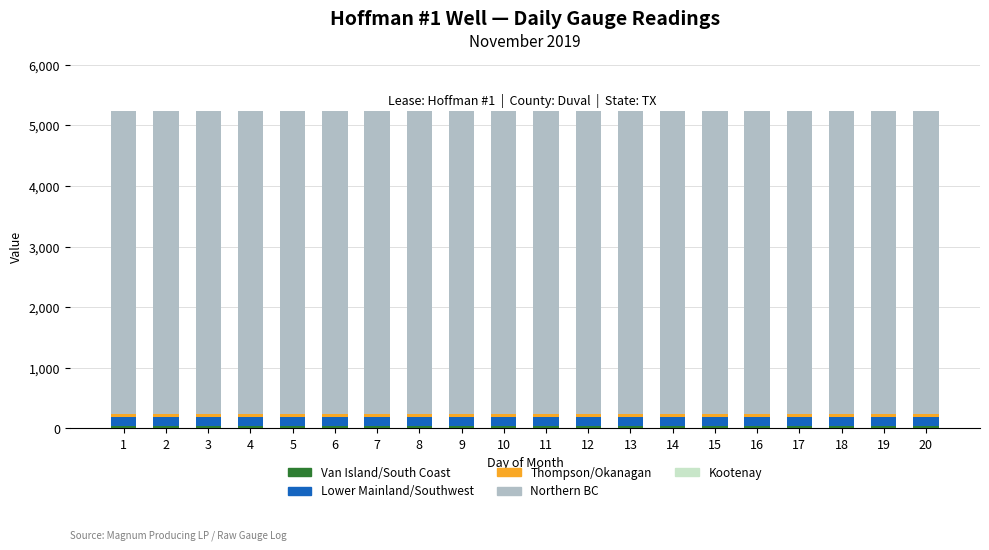

At which category is the sum across all series the highest?

1